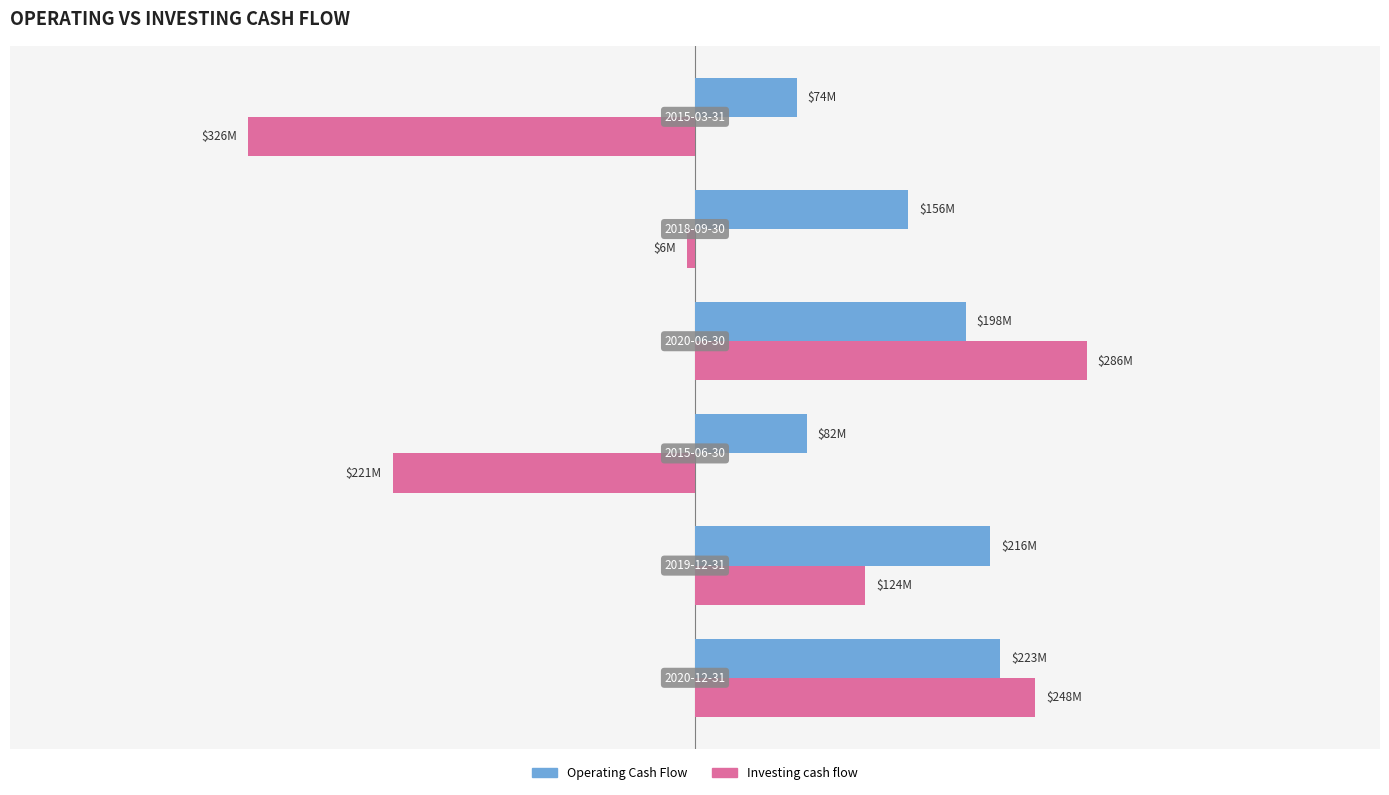

What are all the series names shown in the legend?

Operating Cash Flow, Investing cash flow